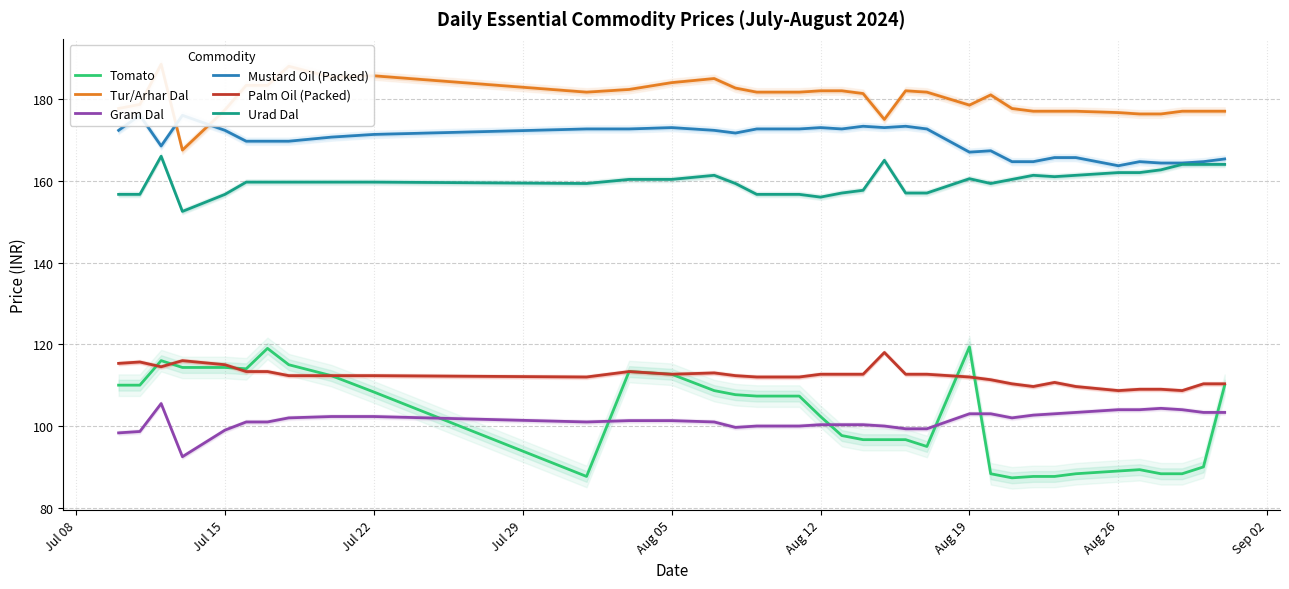

How many lines are shown in the chart?

6